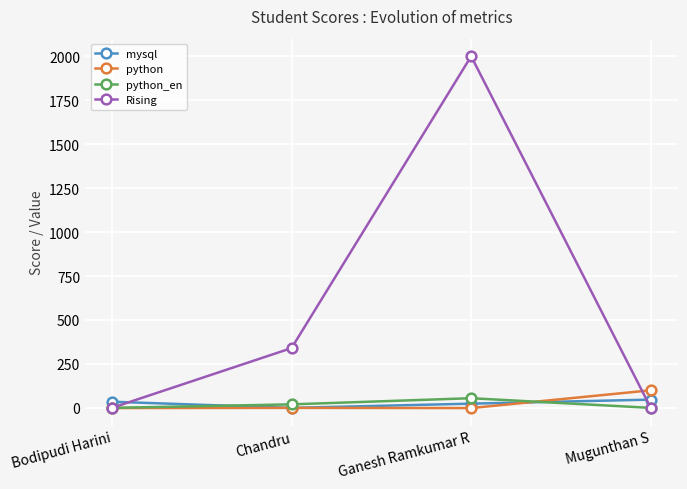

What position from the right is Ganesh Ramkumar R?

2